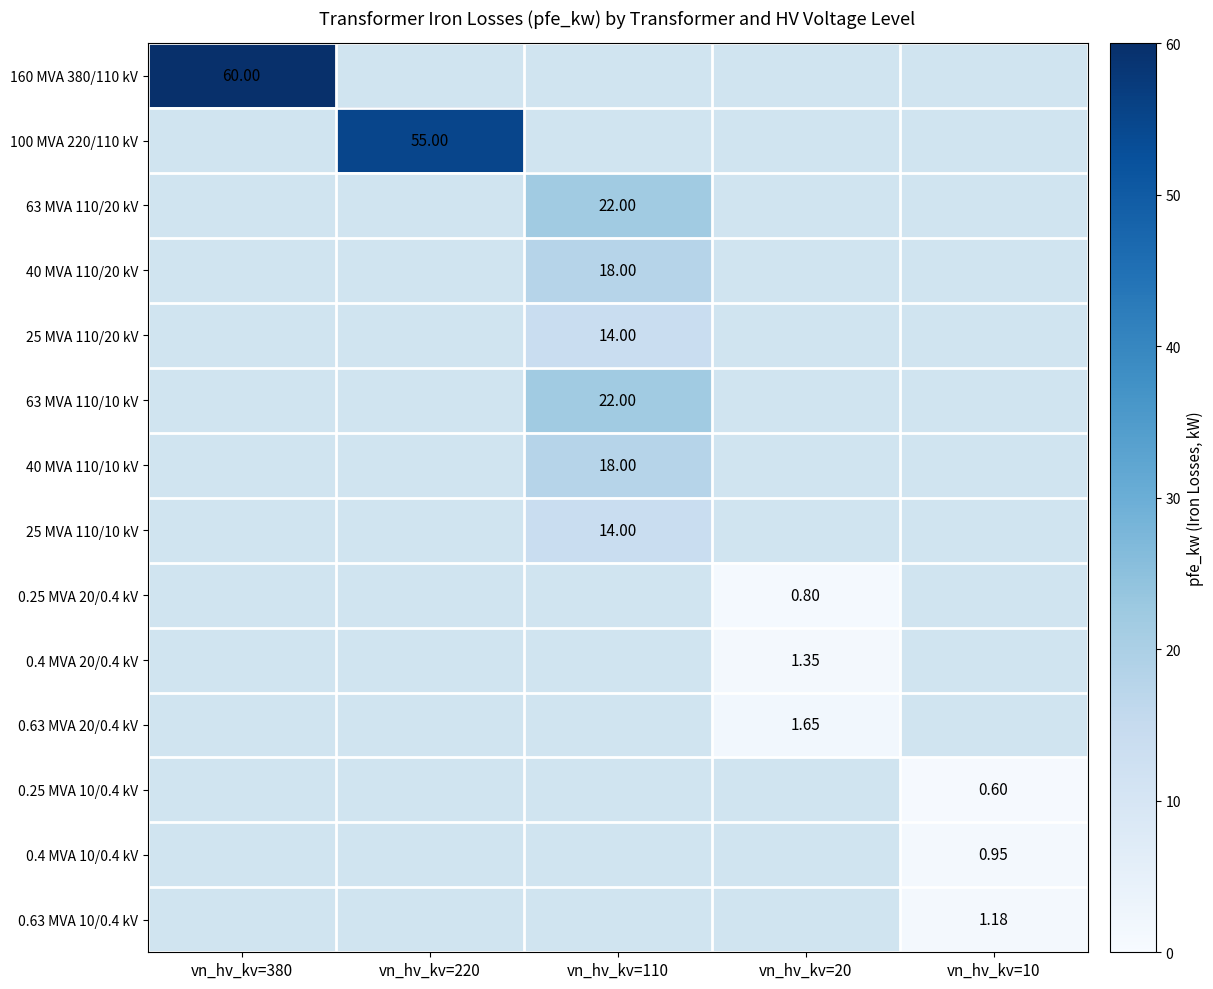

Rank the series by their average value, from lowest to highest.

160 MVA 380/110 kV, 100 MVA 220/110 kV, 63 MVA 110/20 kV, 40 MVA 110/20 kV, 25 MVA 110/20 kV, 63 MVA 110/10 kV, 40 MVA 110/10 kV, 25 MVA 110/10 kV, 0.25 MVA 20/0.4 kV, 0.4 MVA 20/0.4 kV, 0.63 MVA 20/0.4 kV, 0.25 MVA 10/0.4 kV, 0.4 MVA 10/0.4 kV, 0.63 MVA 10/0.4 kV